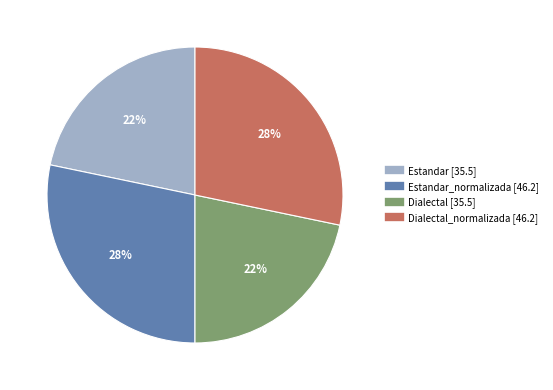

Does any single category account for the majority?

No